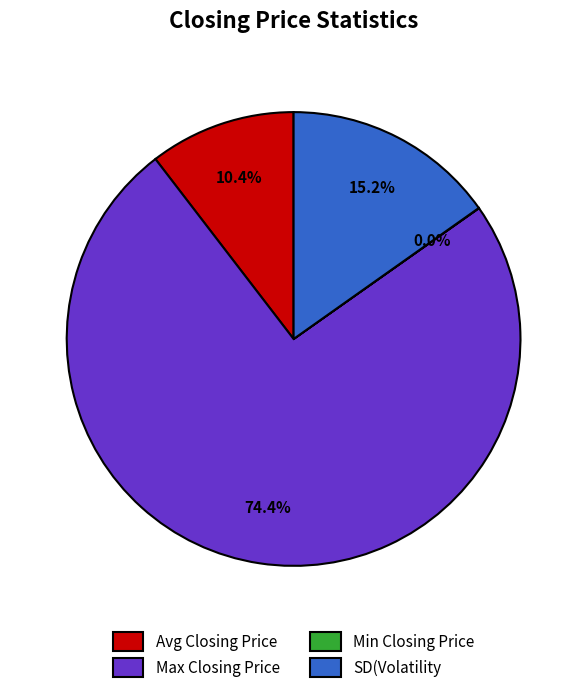

Between Max Closing Price and SD(Volatility, which is larger?

Max Closing Price